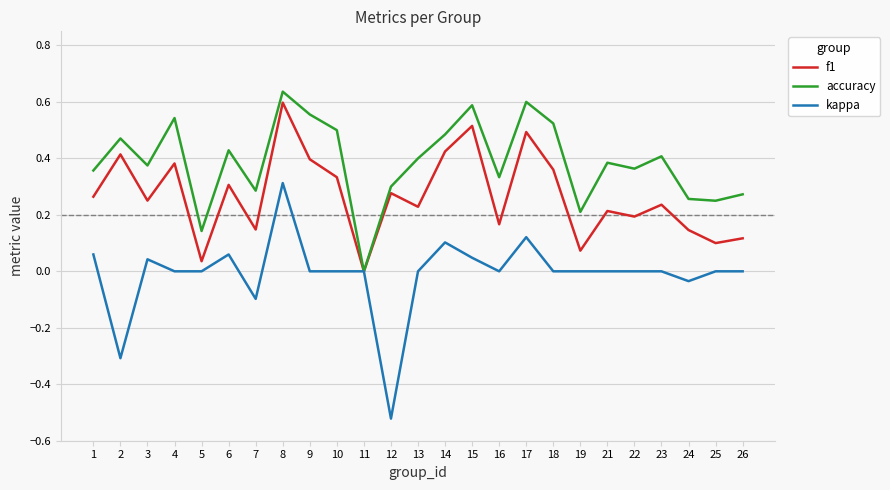

Rank the series by their maximum value, from highest to lowest.

accuracy, f1, kappa